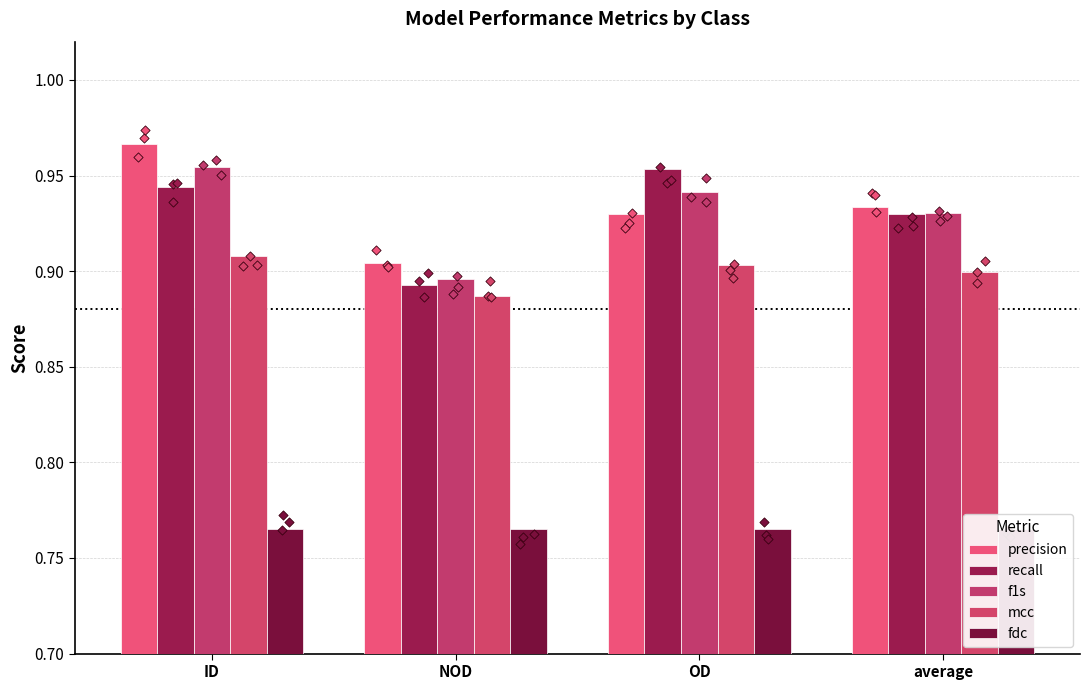

What is the total value across all series at average?

4.5